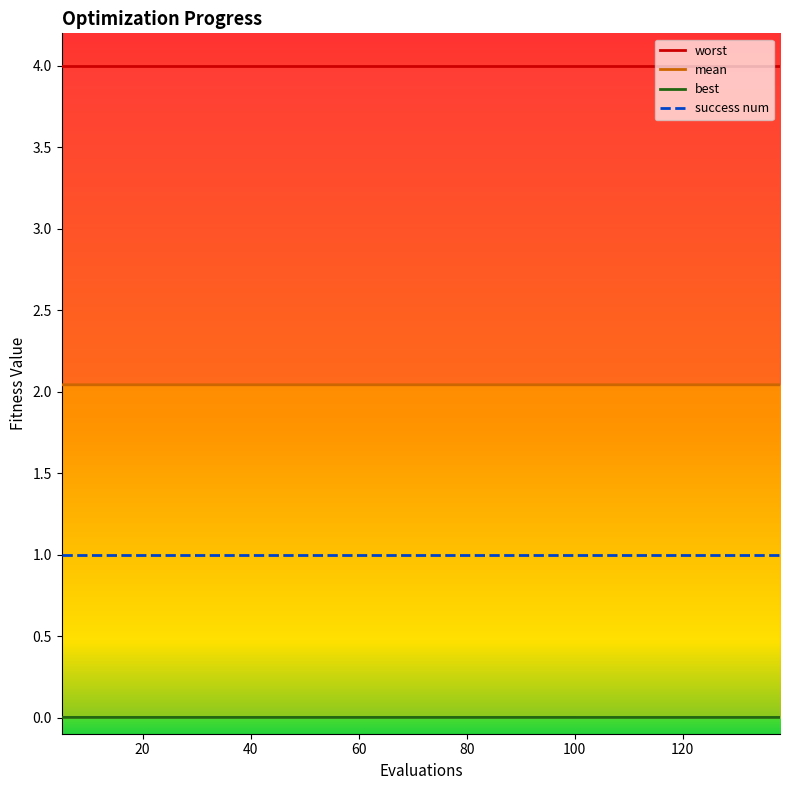

What is the total value across all series at 109?

2.0